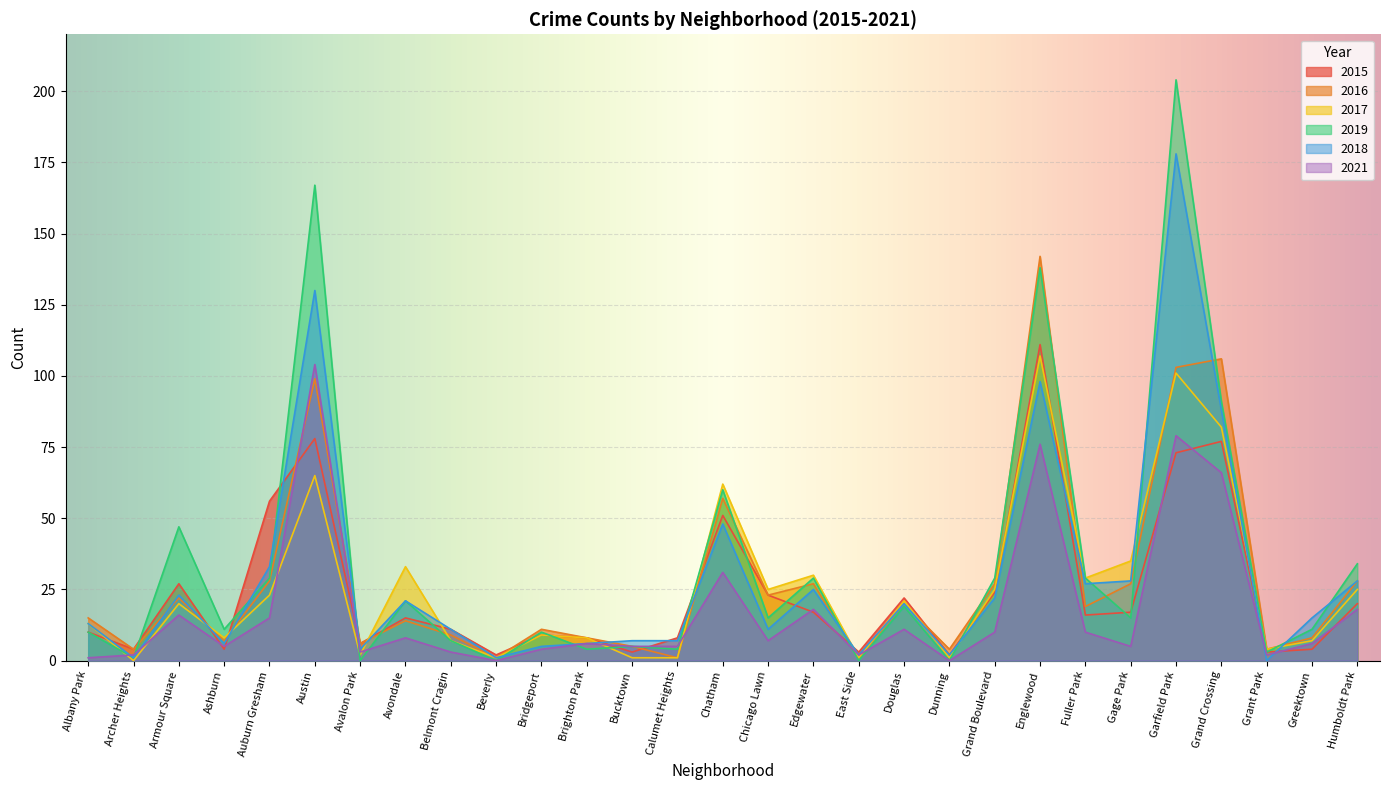

Which series has the widest spread of values?

2019